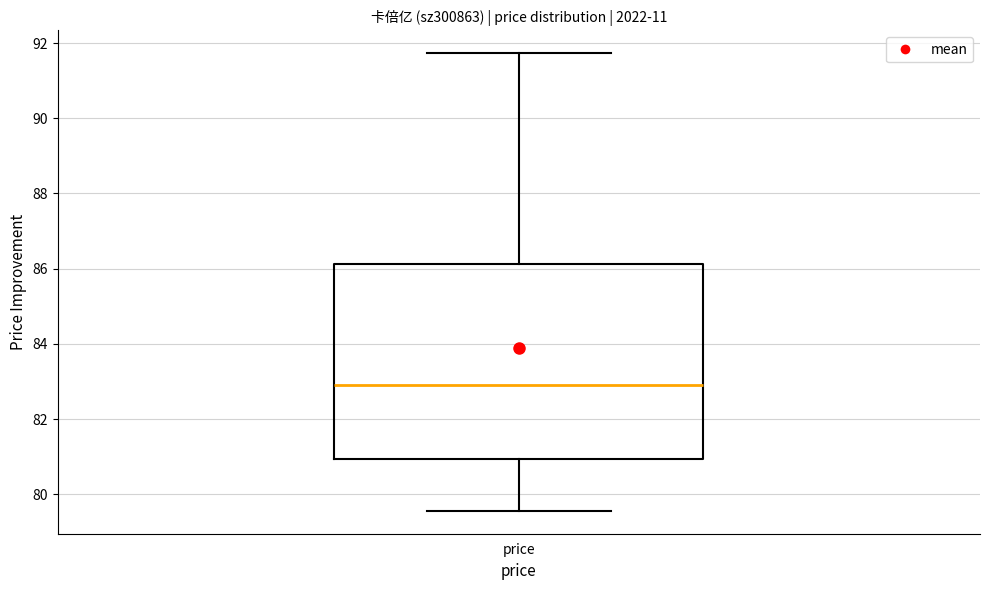

Transcribe this box plot: give where the median line is, the range the box spans, and where the two whiskers end, as read against the y-axis. The values are not printed on the chart, so give them approximately, as read against the axis.

median 83.0, box 81.0 to 86.2, whiskers 79.6 to 91.8